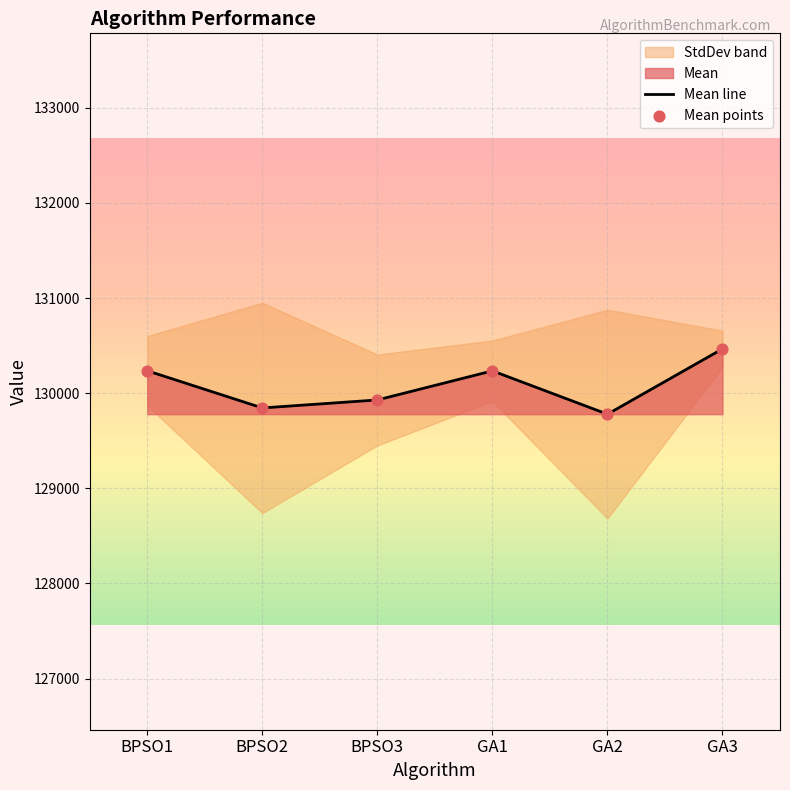

What is the ratio of the value at GA3 to the value at GA1?

1.0